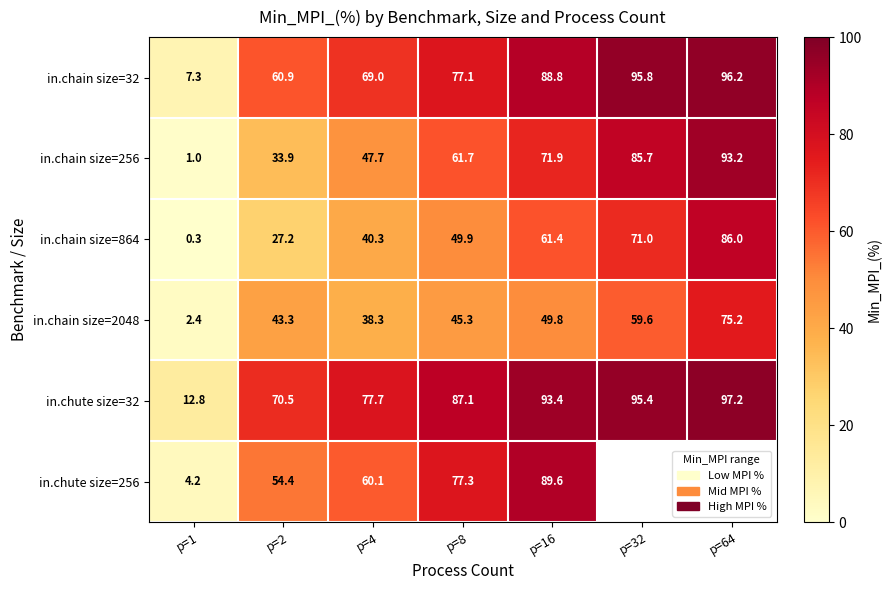

Rank the series at p=2 from lowest to highest value.

in.chain size=864, in.chain size=256, in.chain size=2048, in.chute size=256, in.chain size=32, in.chute size=32